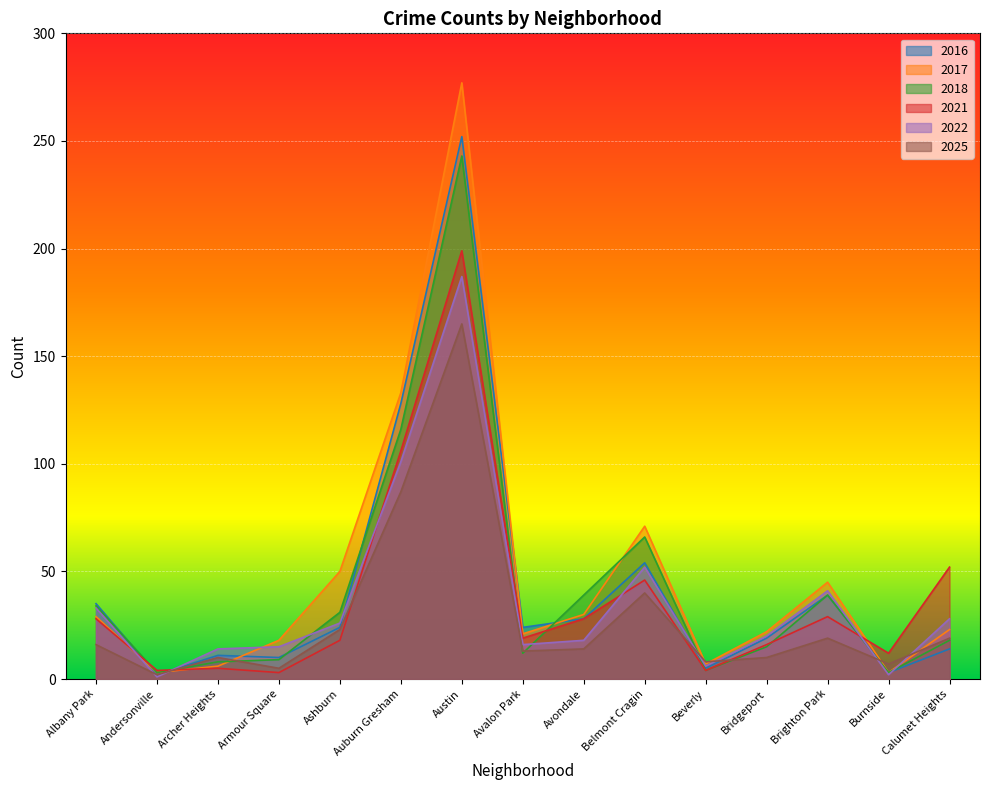

True or false: 2022 has more than 1 interior local peaks.

True